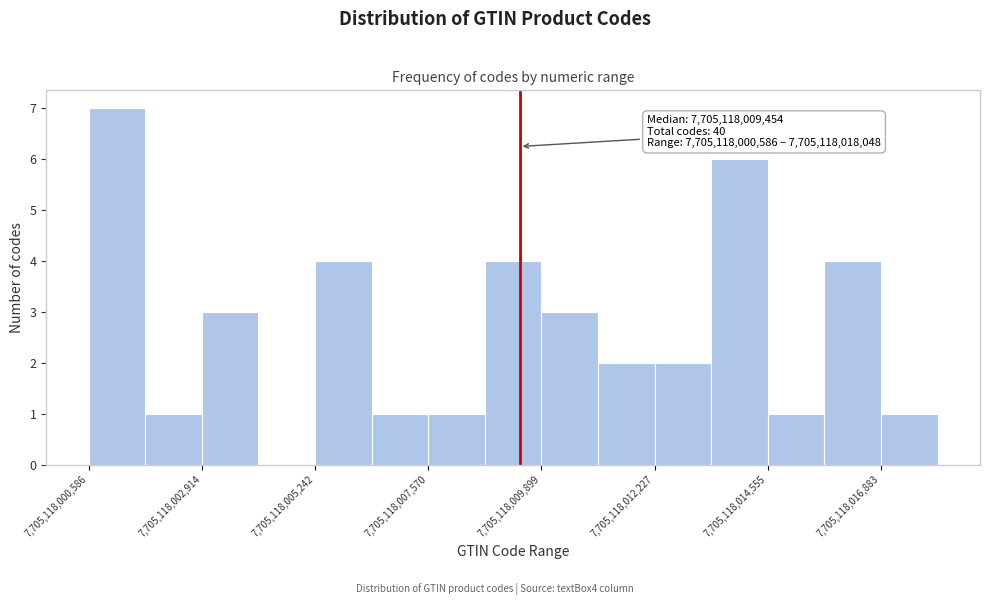

Read against the x-axis, roughly where is the centre of the tallest bar?

7705118001000